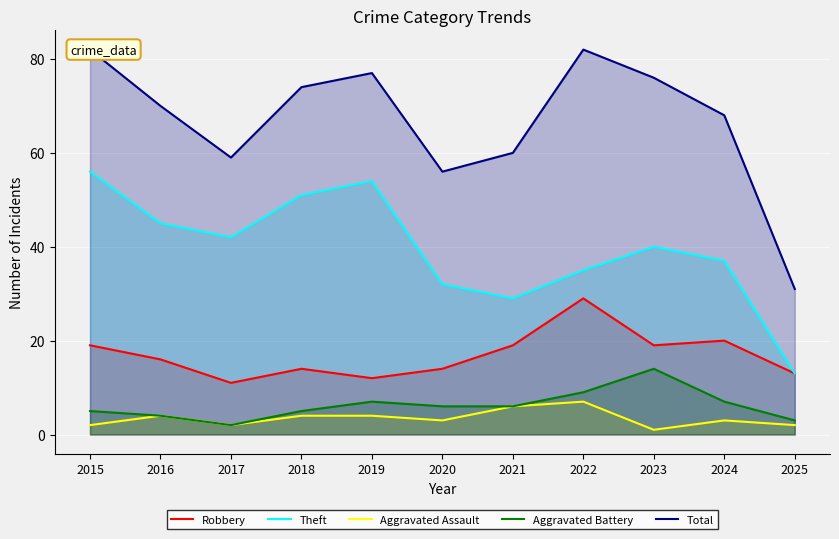

At which label does Robbery reach its minimum?

2017